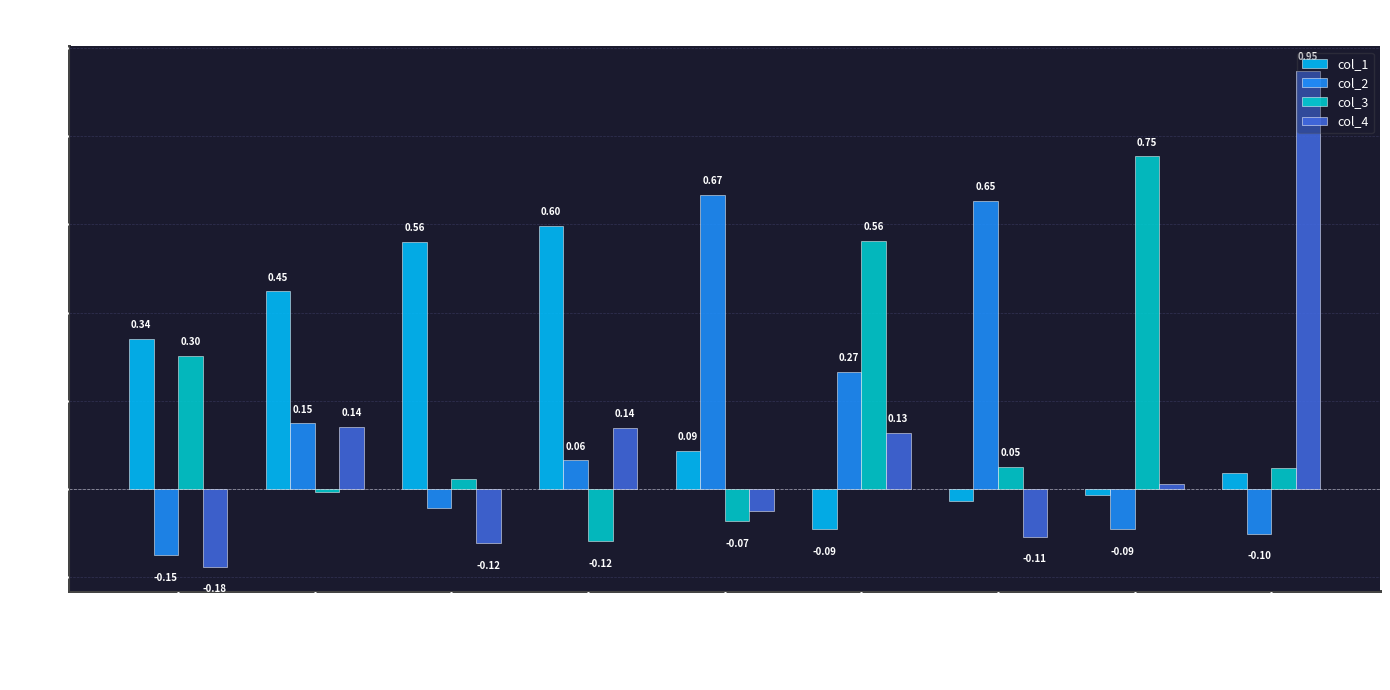

Does the chart contain any negative values?

Yes